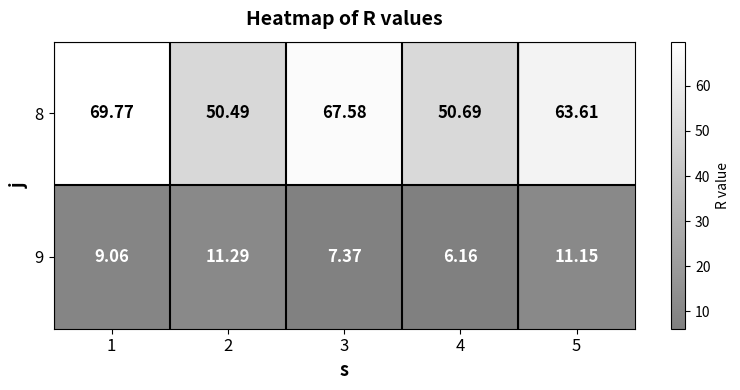

Rank the series by their maximum value, from lowest to highest.

9, 8